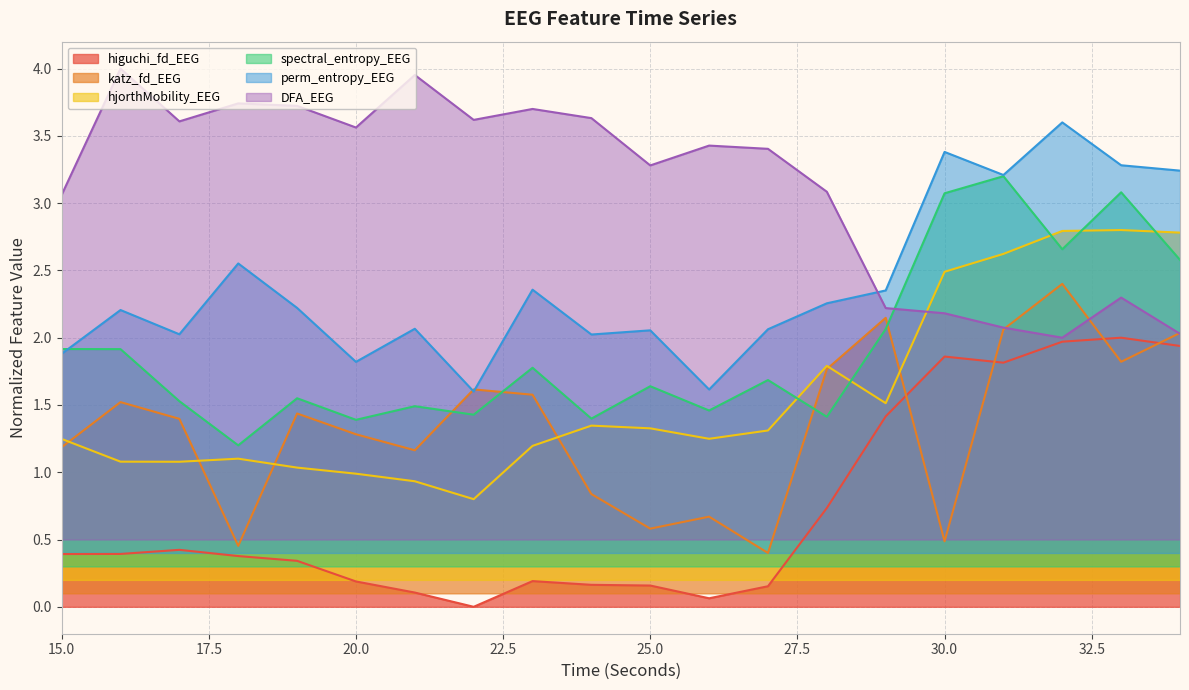

At how many categories does at least one series exceed 0?

20